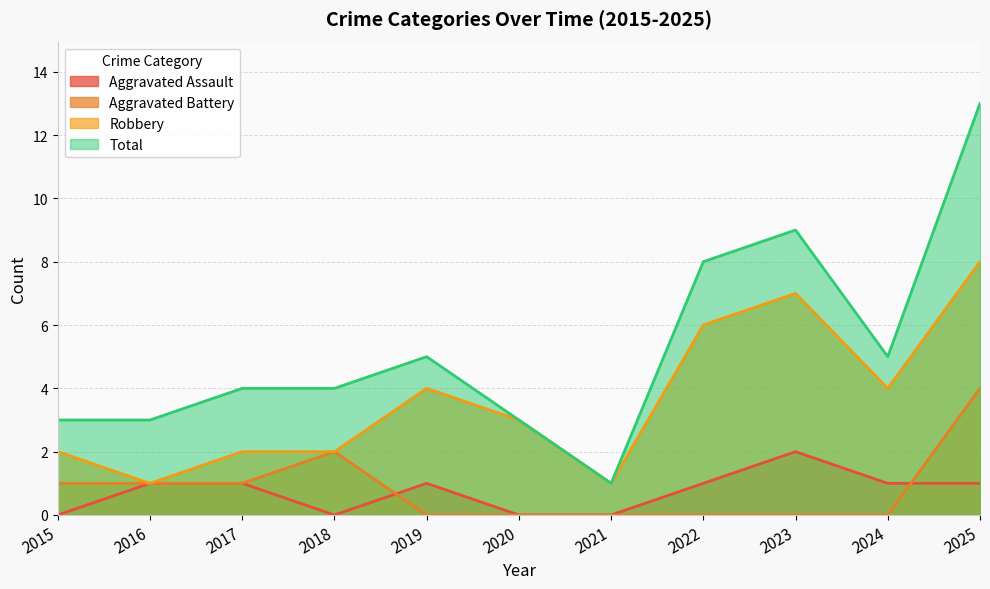

Count the Aggravated Battery values in the range 0 to 1.

9